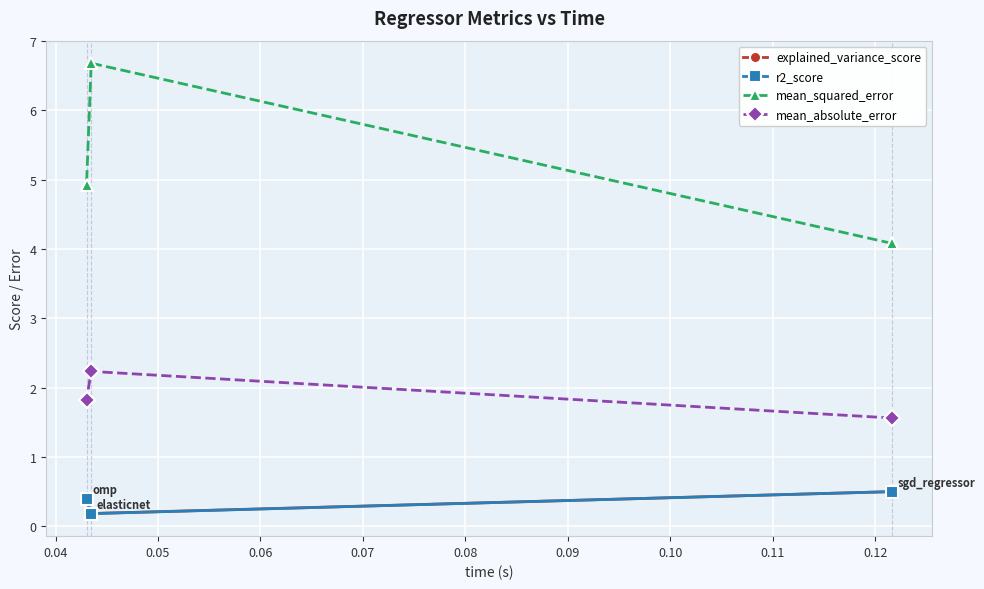

Reading left to right, what are all the values shown in this chart?

explained_variance_score: 0.4	0.2	0.5
r2_score: 0.4	0.2	0.5
mean_squared_error: 4.9	6.7	4.1
mean_absolute_error: 1.8	2.2	1.6